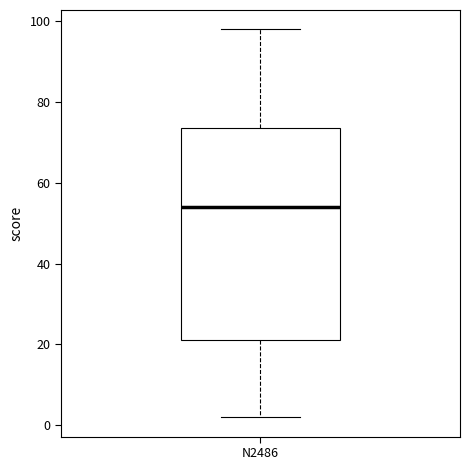

Read this box plot against the y-axis: the position of the median line, the range covered by the box, and the ends of both whiskers. The values are not printed on the chart, so give them approximately, as read against the axis.

median 54, box 22 to 74, whiskers 2 to 98